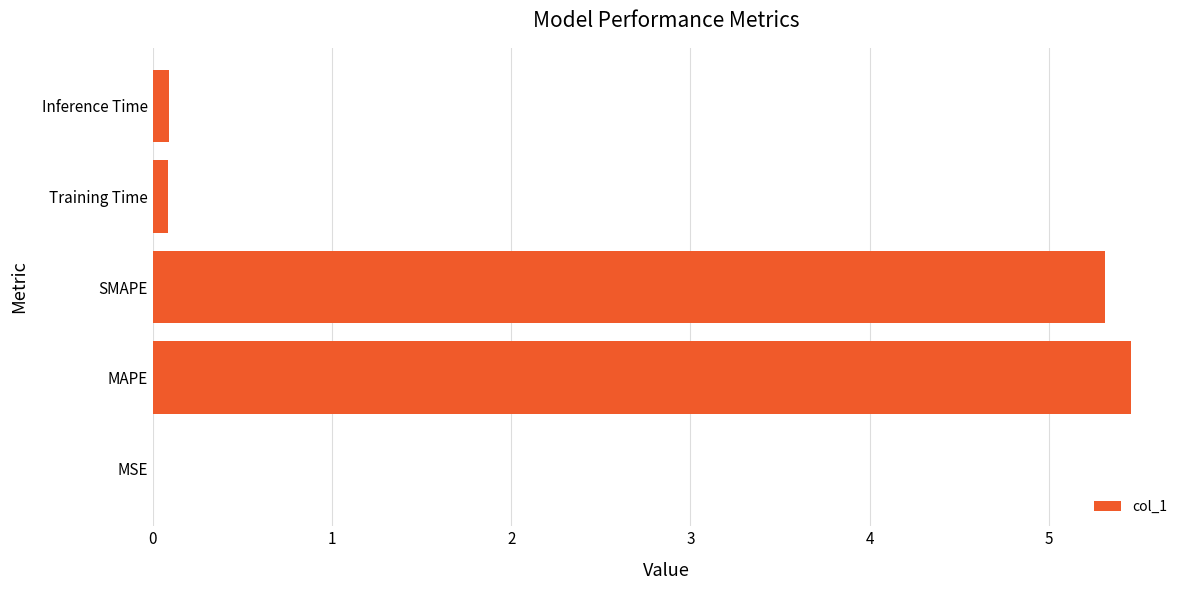

The chart shows a value of 5.3 at SMAPE. True or false?

True